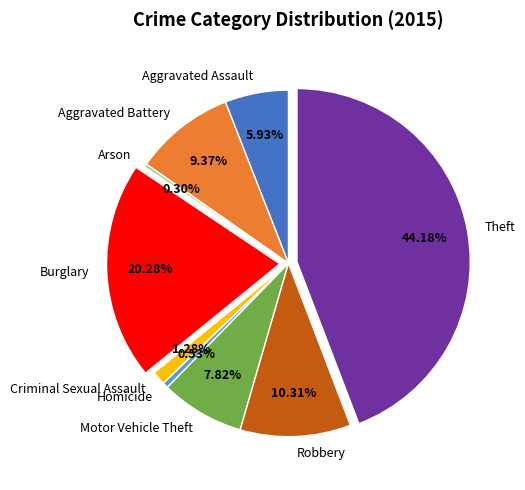

How many segments does this pie chart have?

9